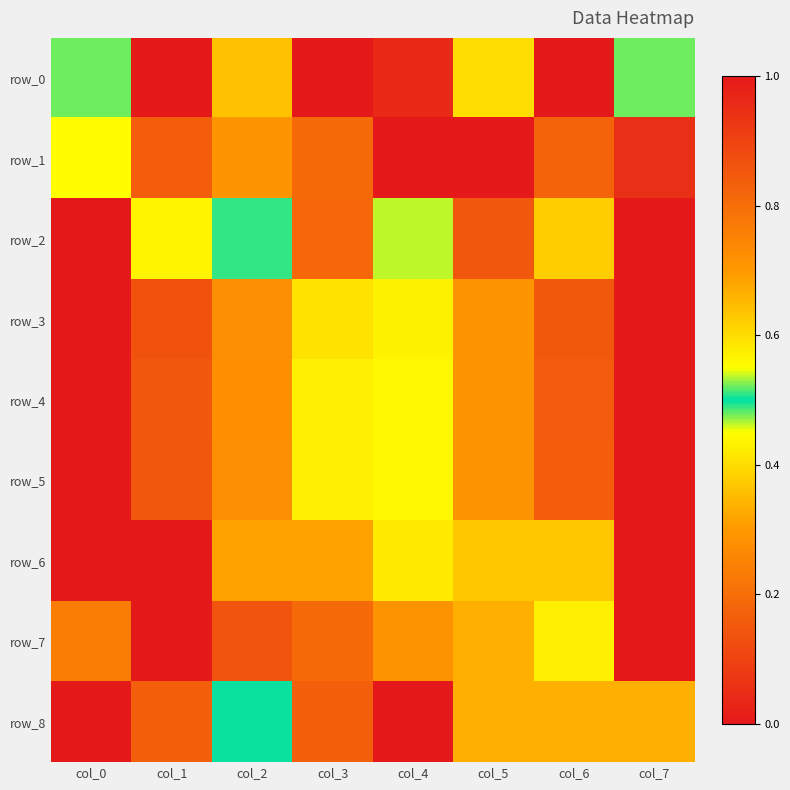

At how many categories does at least one series exceed 0?

8